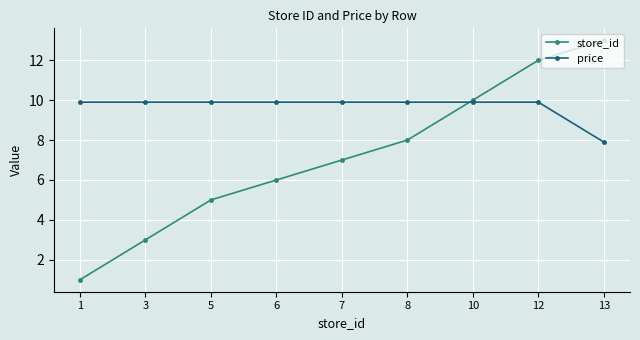

What is the value of the price point at the 4th from the left?

9.9